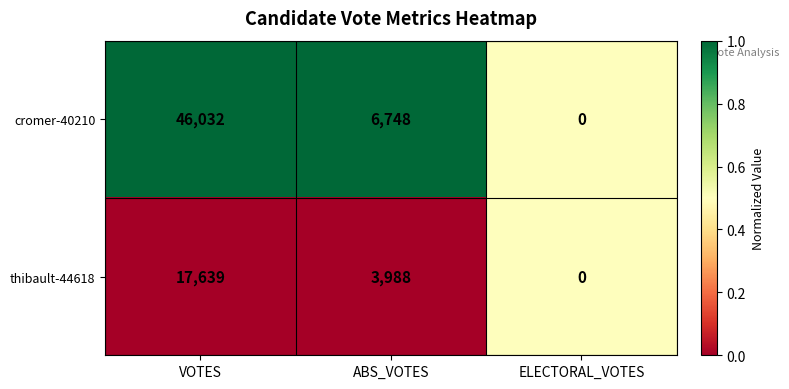

At which category is the sum across all series the highest?

VOTES